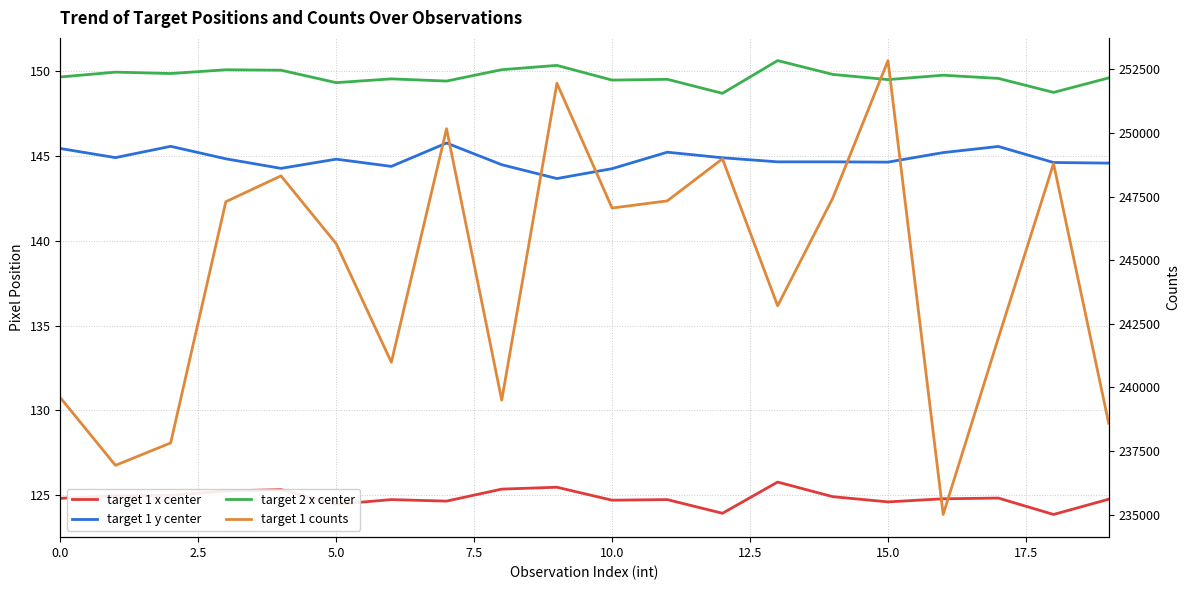

What is the highest value of the target 1 x center series?

125.8